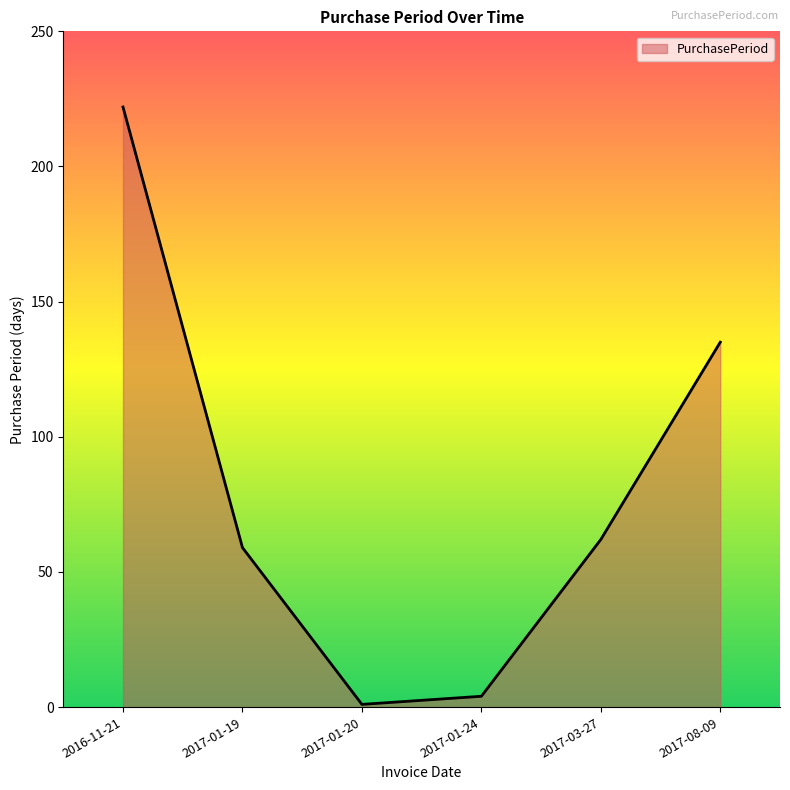

True or false: there are more than 2 points higher than both neighbors.

False